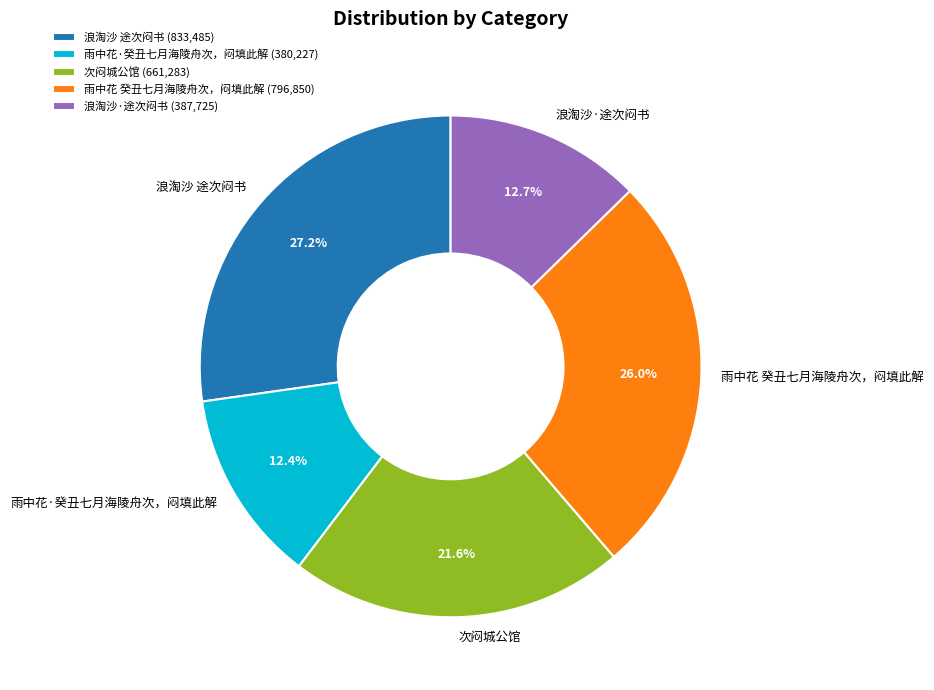

Does 浪淘沙 途次闷书 account for over 50% of the chart?

No